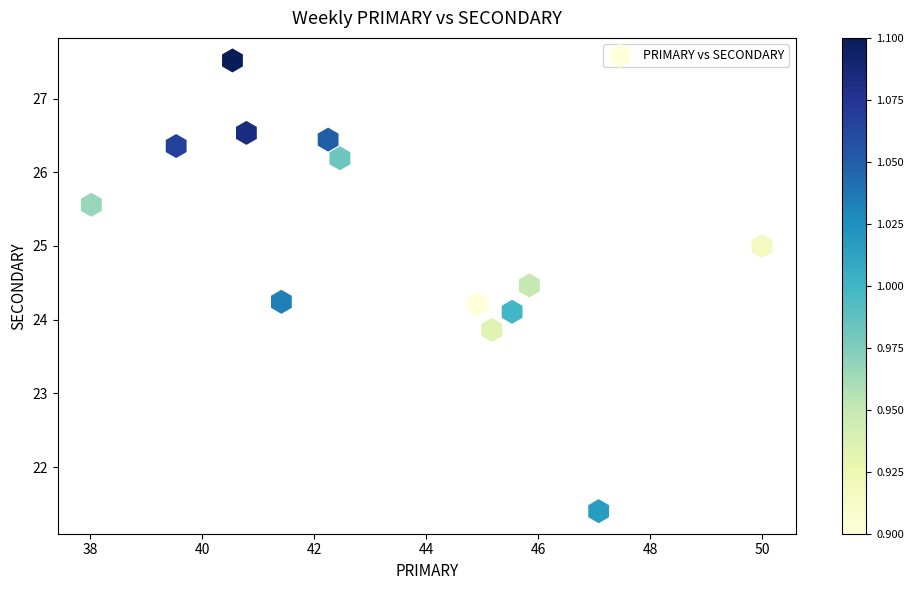

What is the range of Y values (max minus min)?

6.1